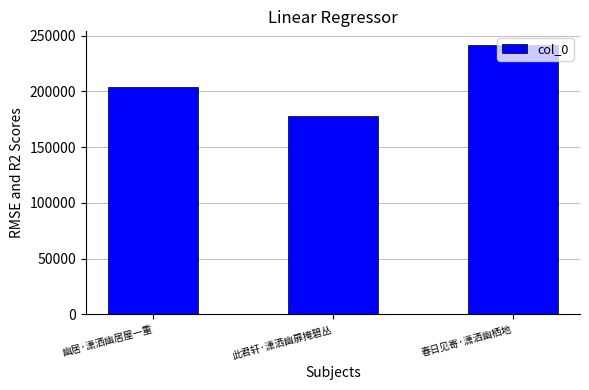

How many categories are shown in the chart?

3